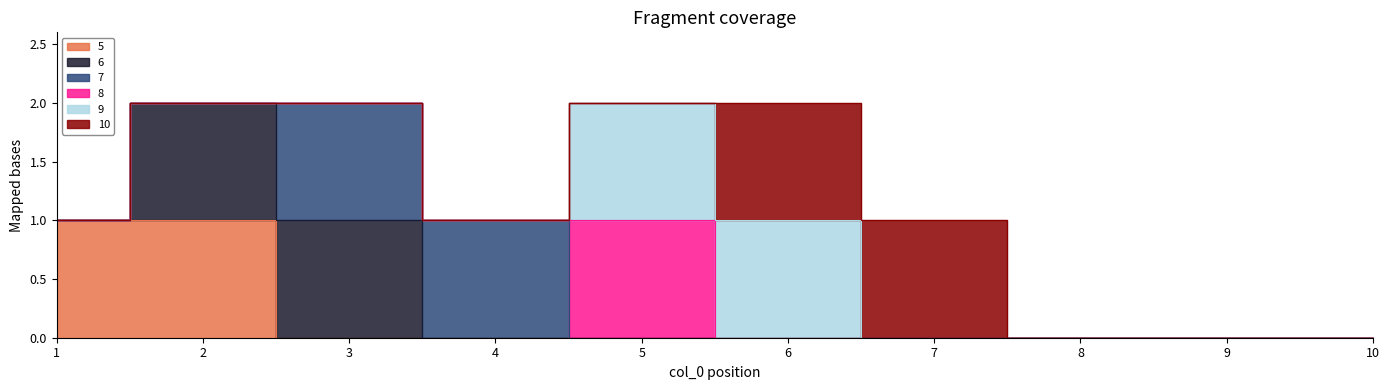

Is this an area chart (filled region under the line)?

No